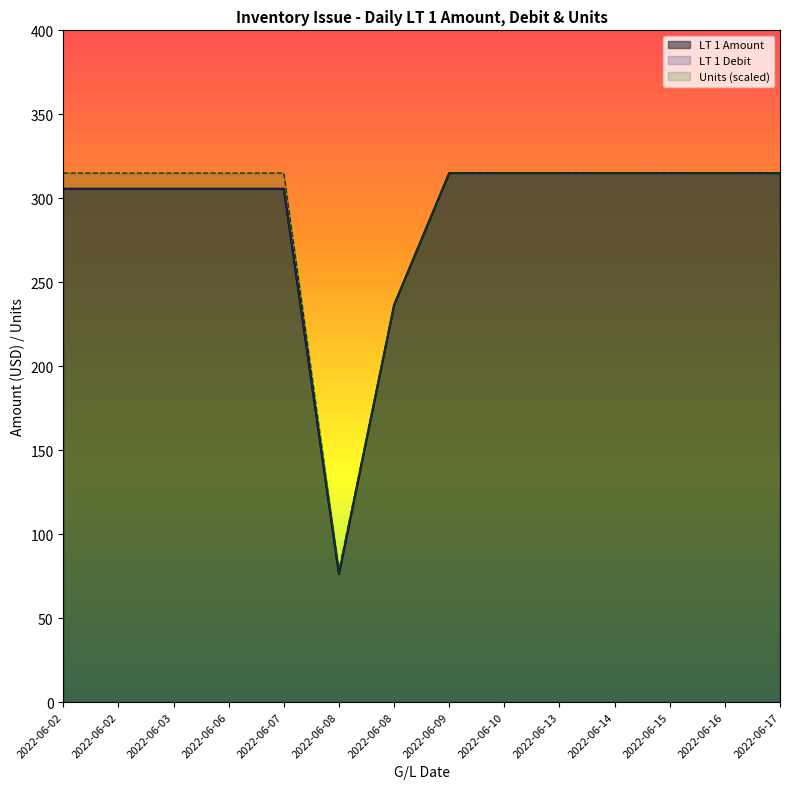

True or false: LT 1 Amount and LT 1 Debit intersect in this chart.

False